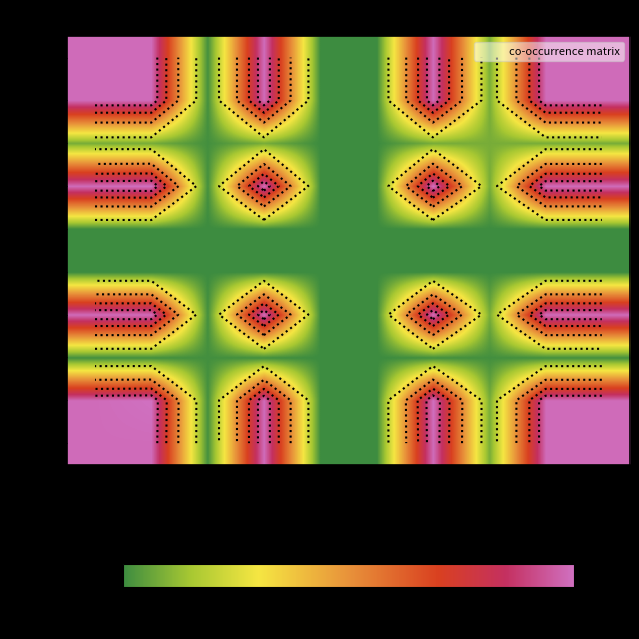

Which category has the highest value across all series?

AK